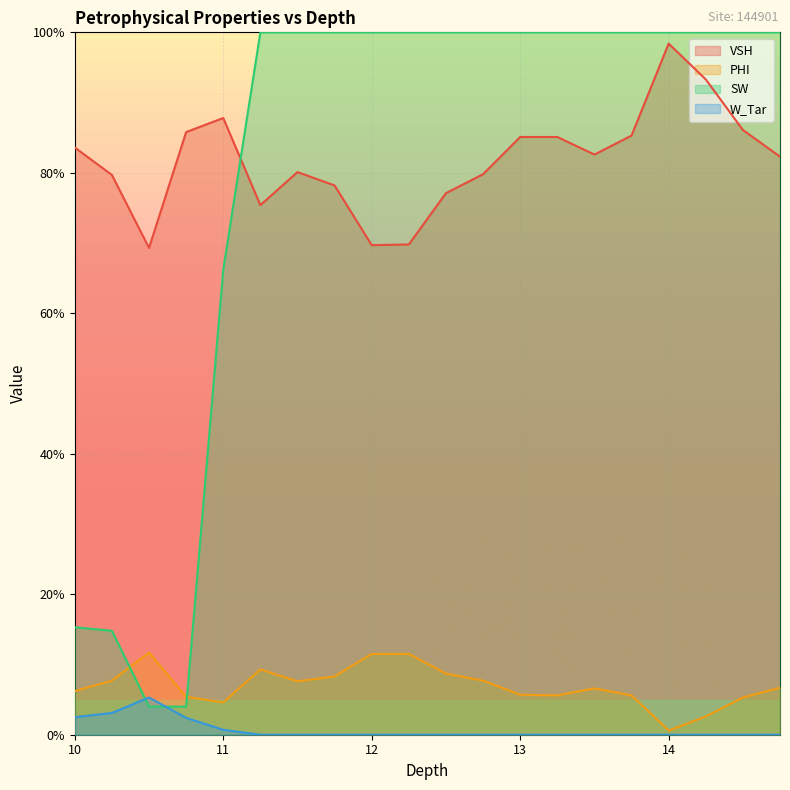

How many lines are shown in the chart?

4